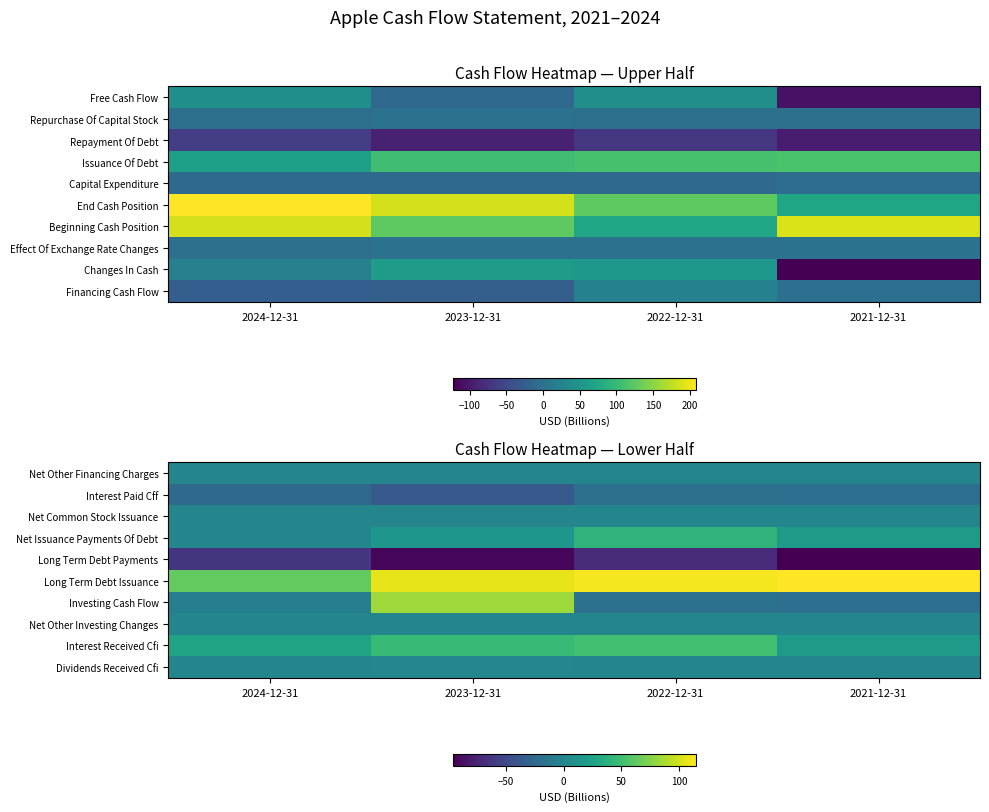

What is the difference between the Interest Received Cfi values at 2023-12-31 and 2024-12-31?

18.8